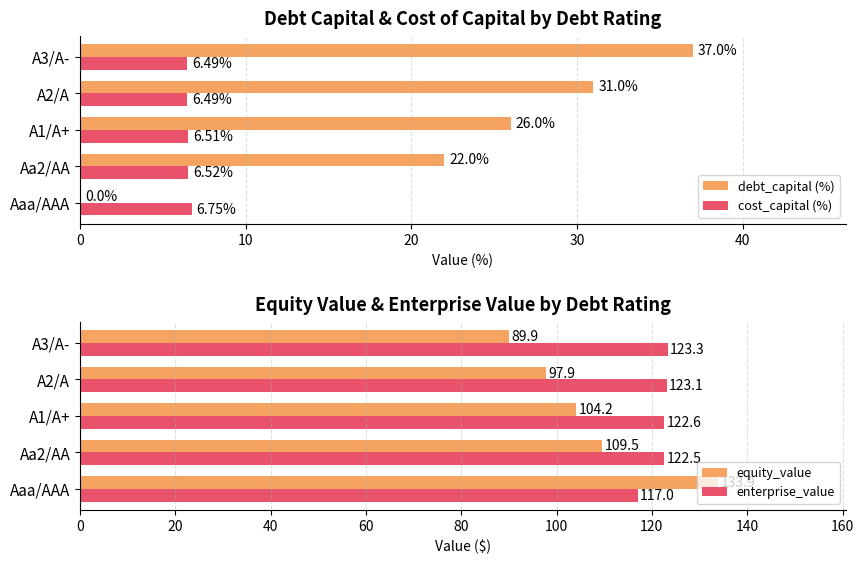

At how many categories does at least one series exceed 112?

5